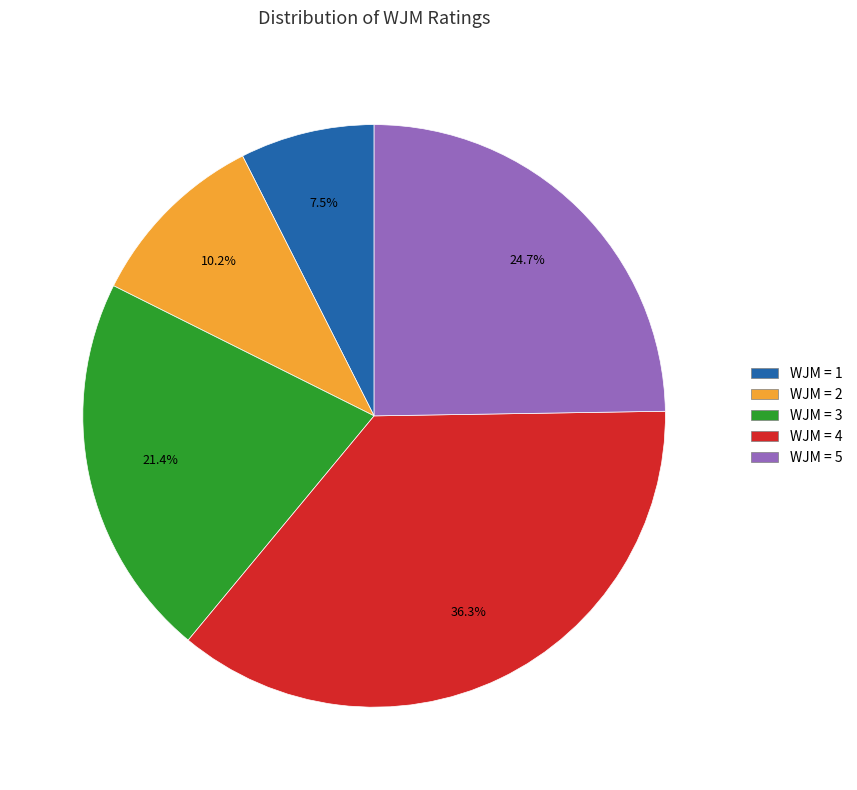

Is there a majority slice in this chart?

No